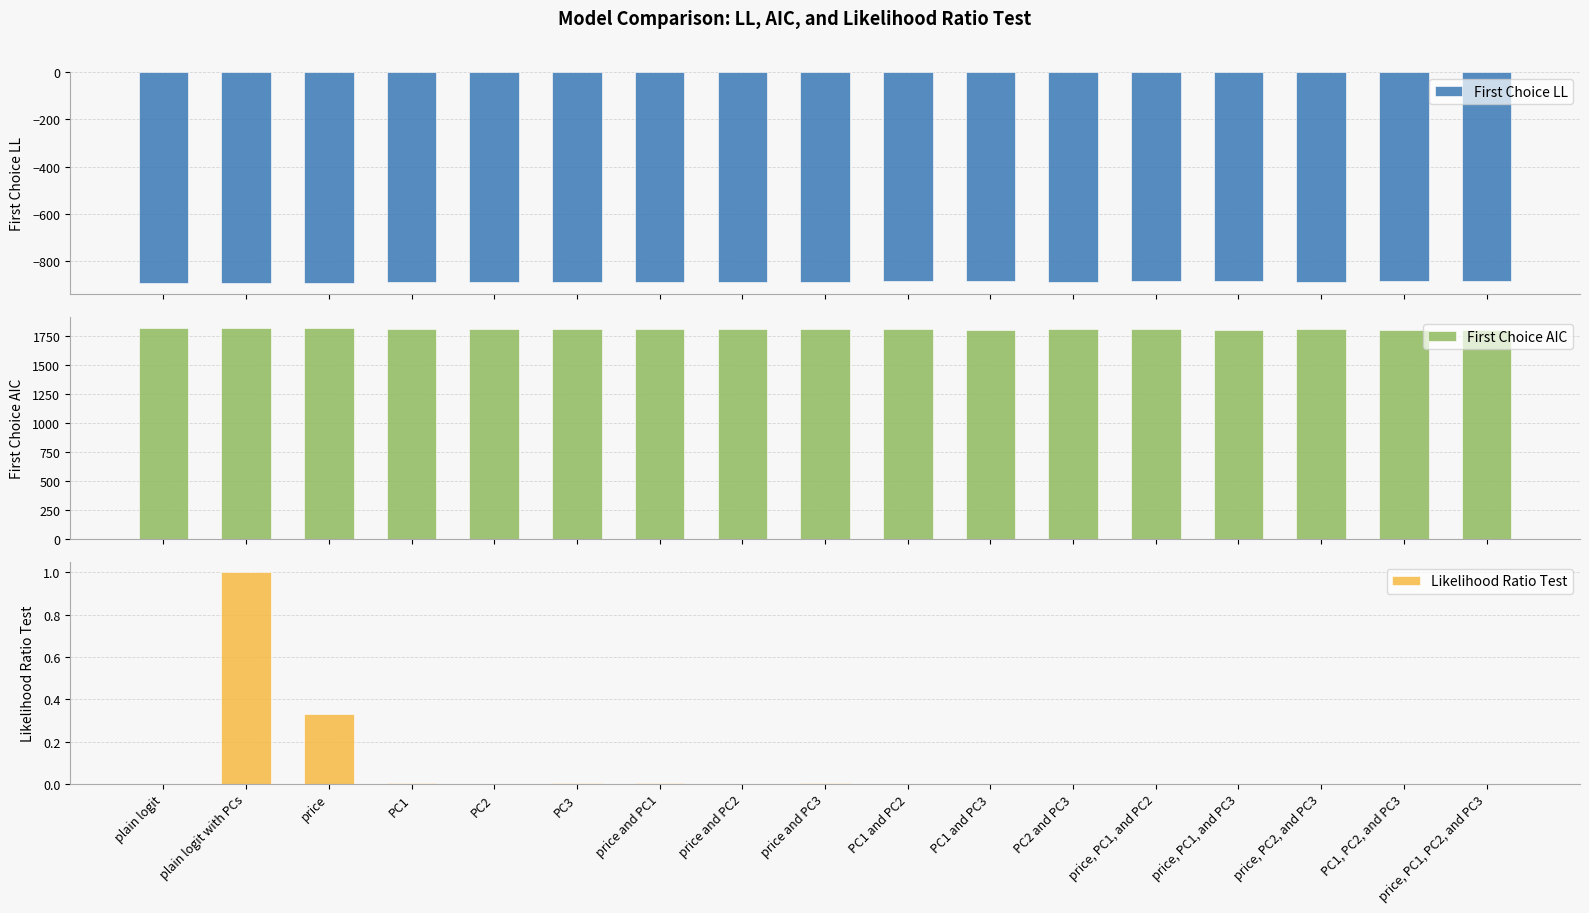

What is the label of the 11th bar from the left?

PC1 and PC3